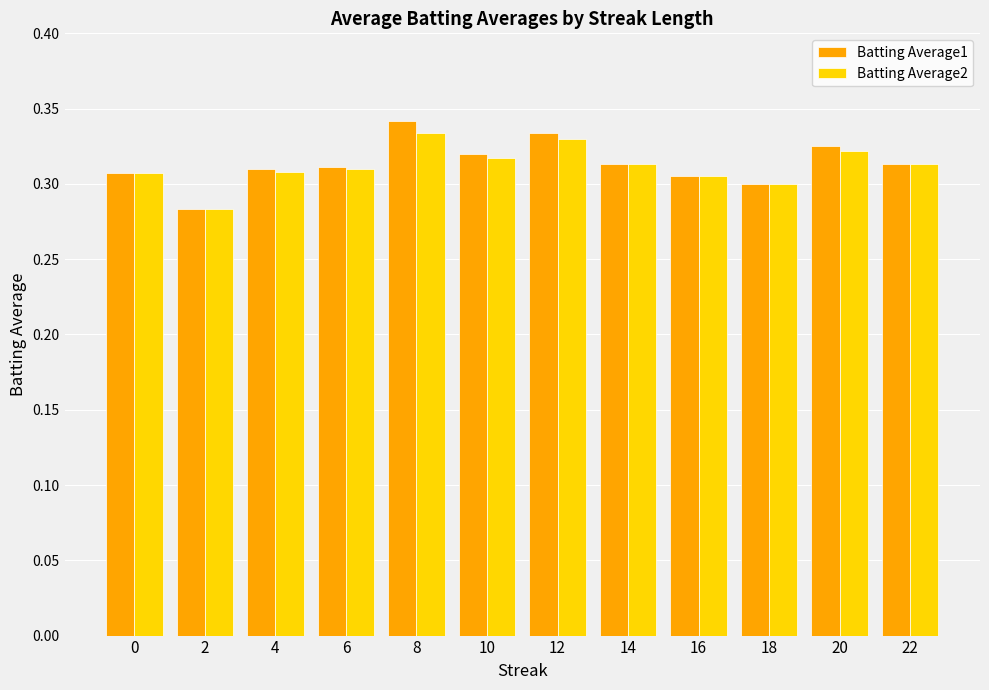

Count the number of categories in the chart.

12